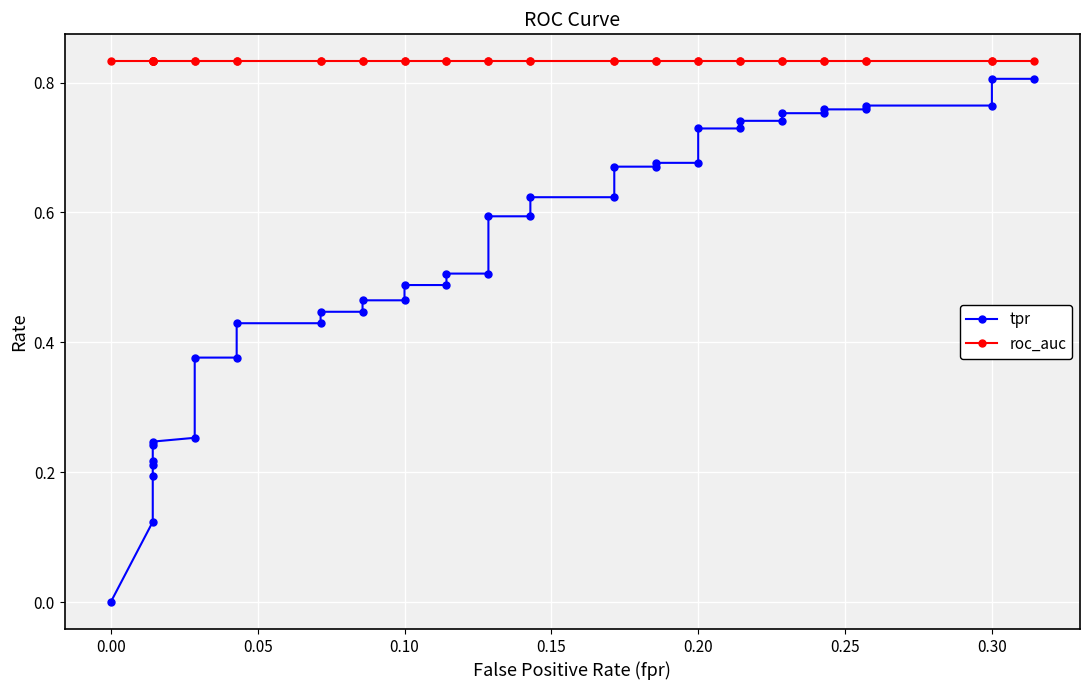

How many lines are shown in the chart?

2